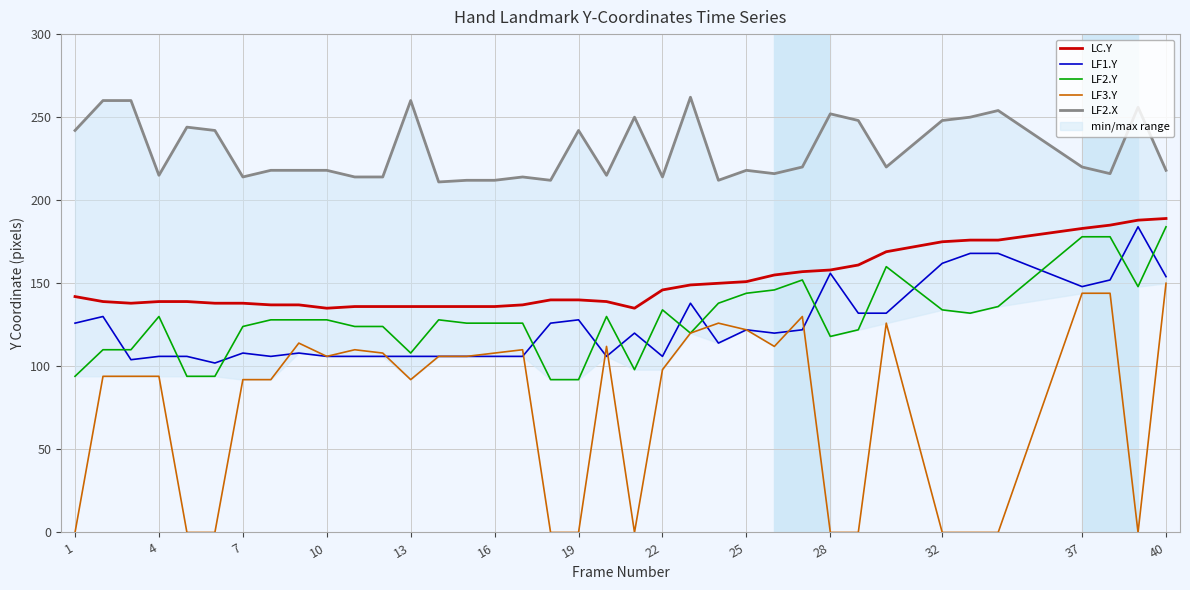

Reading left to right, what are all the values shown in this chart?

LC.Y: 142	139	138	139	139	138	138	137	137	135	136	136	136	136	136	136	137	140	140	139	135	146	149	150	151	155	157	158	161	169	175	176	176	183	185	188	189
LF1.Y: 126	130	104	106	106	102	108	106	108	106	106	106	106	106	106	106	106	126	128	106	120	106	138	114	122	120	122	156	132	132	162	168	168	148	152	184	154
LF2.Y: 94	110	110	130	94	94	124	128	128	128	124	124	108	128	126	126	126	92	92	130	98	134	120	138	144	146	152	118	122	160	134	132	136	178	178	148	184
LF3.Y: 0	94	94	94	0	0	92	92	114	106	110	108	92	106	106	108	110	0	0	112	0	98	120	126	122	112	130	0	0	126	0	0	0	144	144	0	150
LF2.X: 242	260	260	215	244	242	214	218	218	218	214	214	260	211	212	212	214	212	242	215	250	214	262	212	218	216	220	252	248	220	248	250	254	220	216	256	218